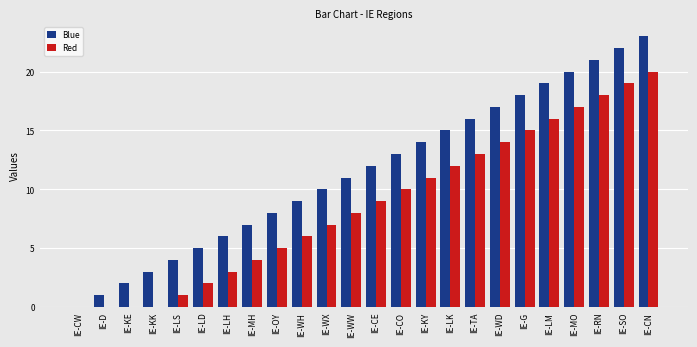

Reading left to right, extract all data points from this chart.

Blue: 0	1	2	3	4	5	6	7	8	9	10	11	12	13	14	15	16	17	18	19	20	21	22	23
Red: 0	0	0	0	1	2	3	4	5	6	7	8	9	10	11	12	13	14	15	16	17	18	19	20